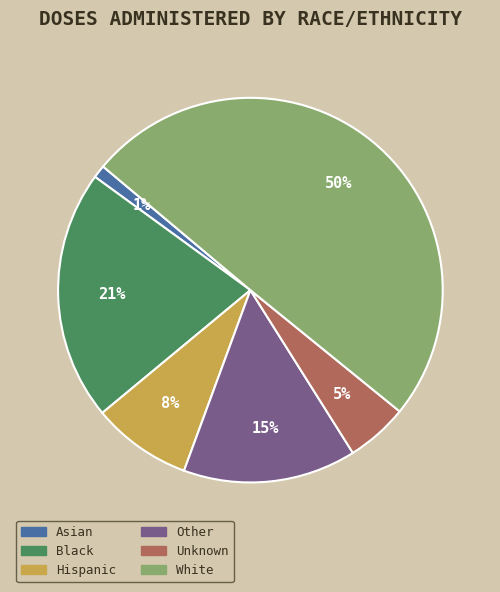

Which slice is the largest?

White